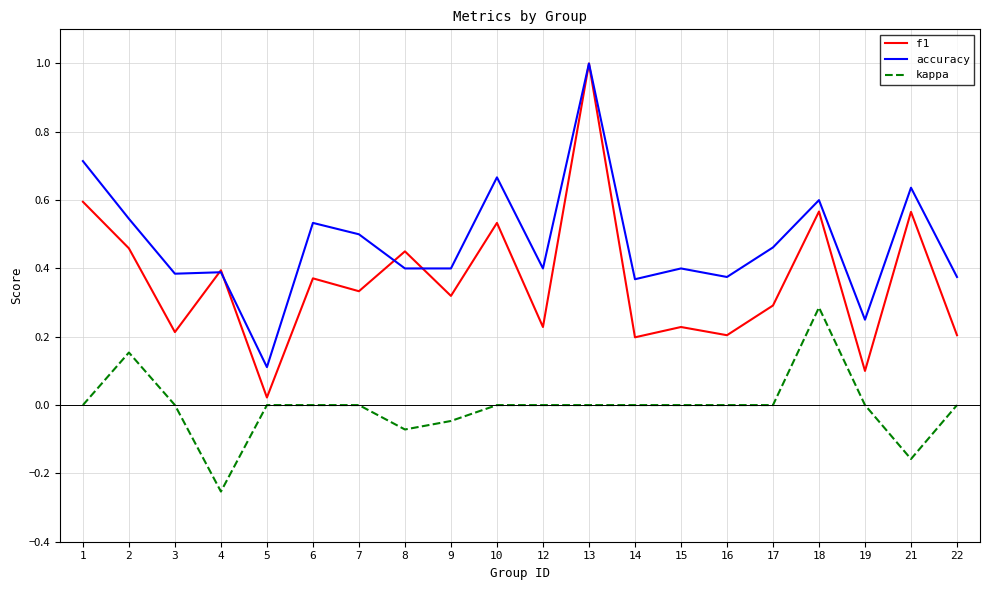

What is the greatest value displayed?

1.0